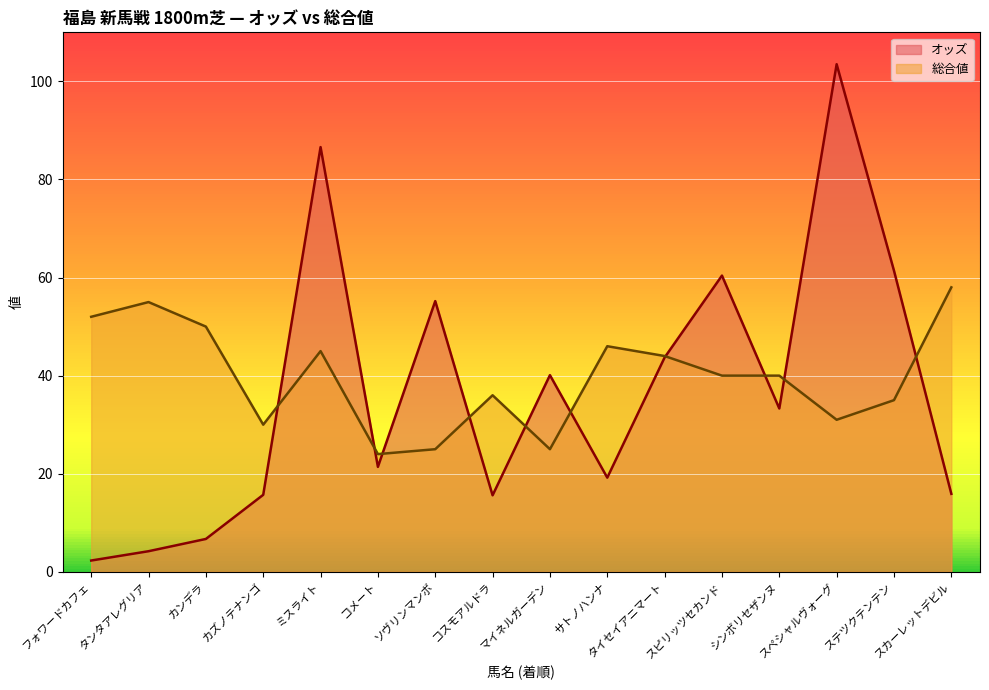

Count the number of categories in the chart.

16